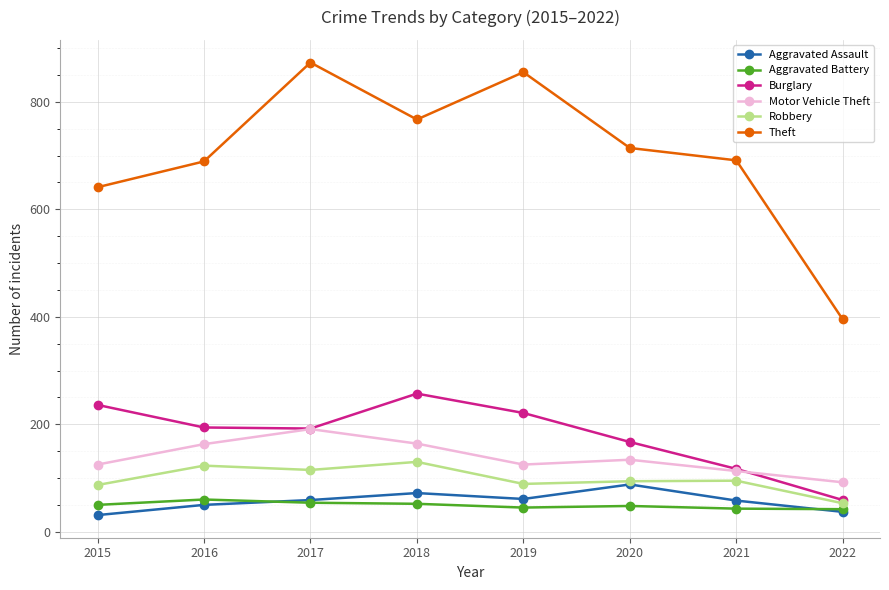

True or false: Motor Vehicle Theft has a value of 51 at 2016.

False